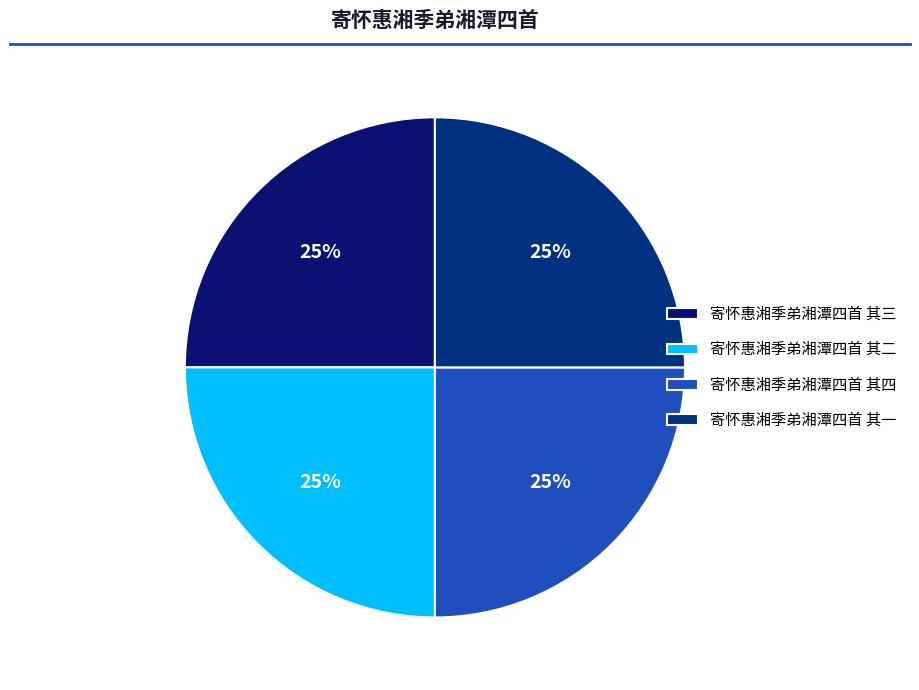

To the nearest percent, what percentage of the pie is 寄怀惠湘季弟湘潭四首 其二?

25%